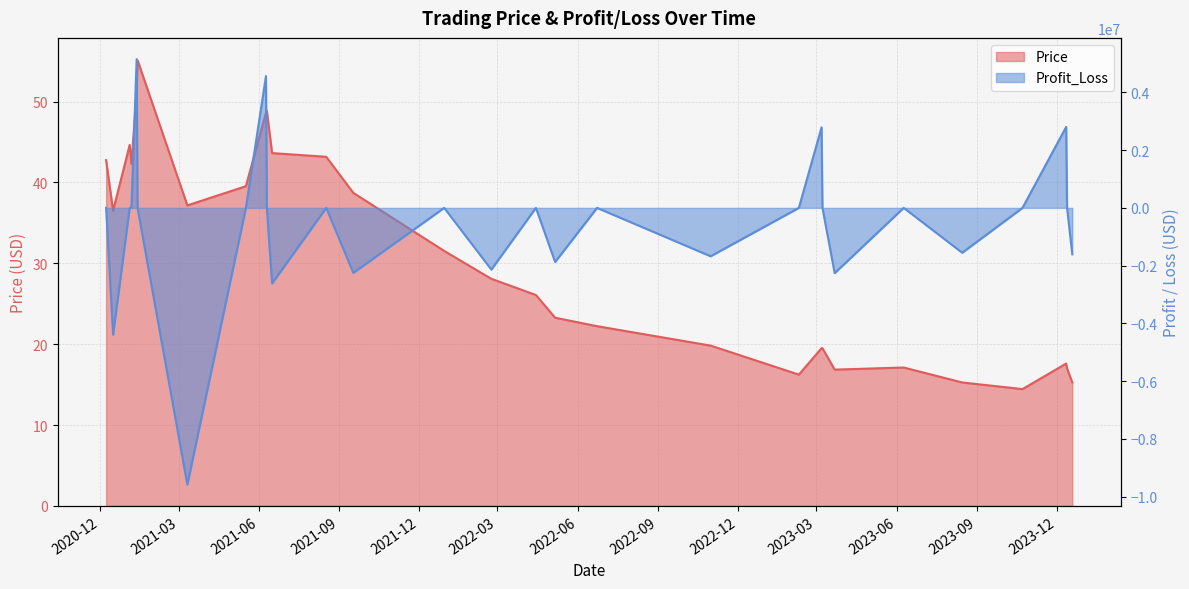

What is the difference between the maximum and minimum values in the Price series?

40.7